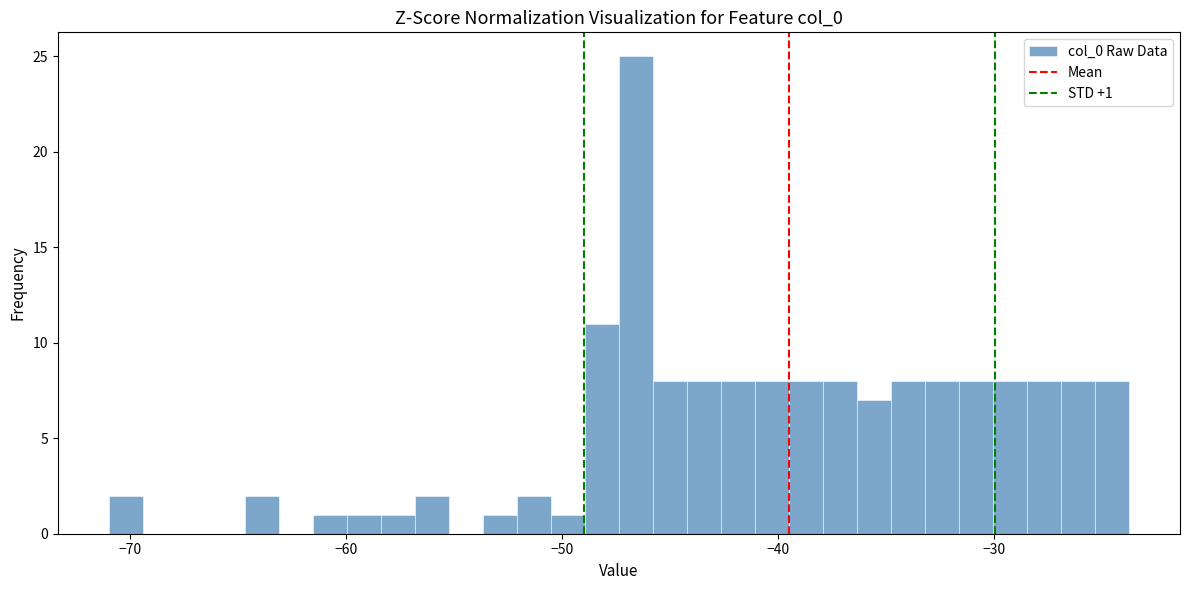

Read against the x-axis, roughly where is the centre of the tallest bar?

-47